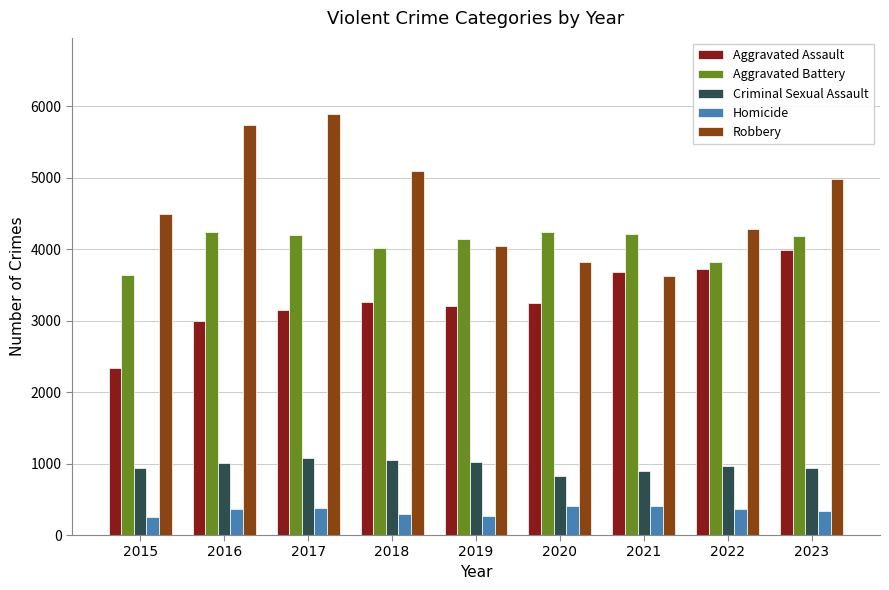

The Aggravated Assault series shows 2136 at 2021. True or false?

False